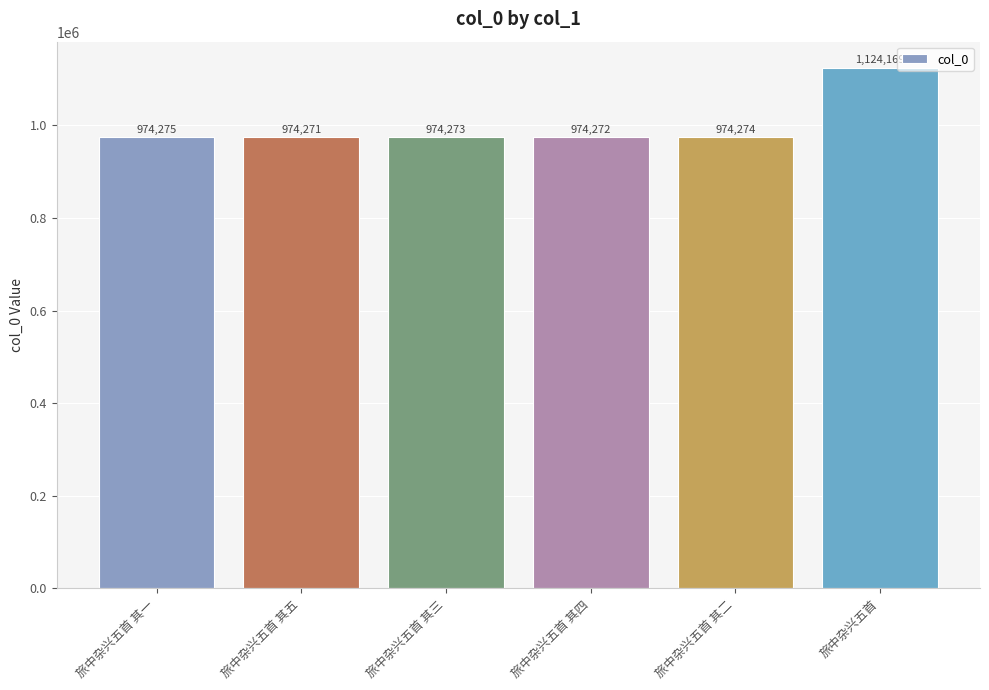

How many series are shown in this chart?

1